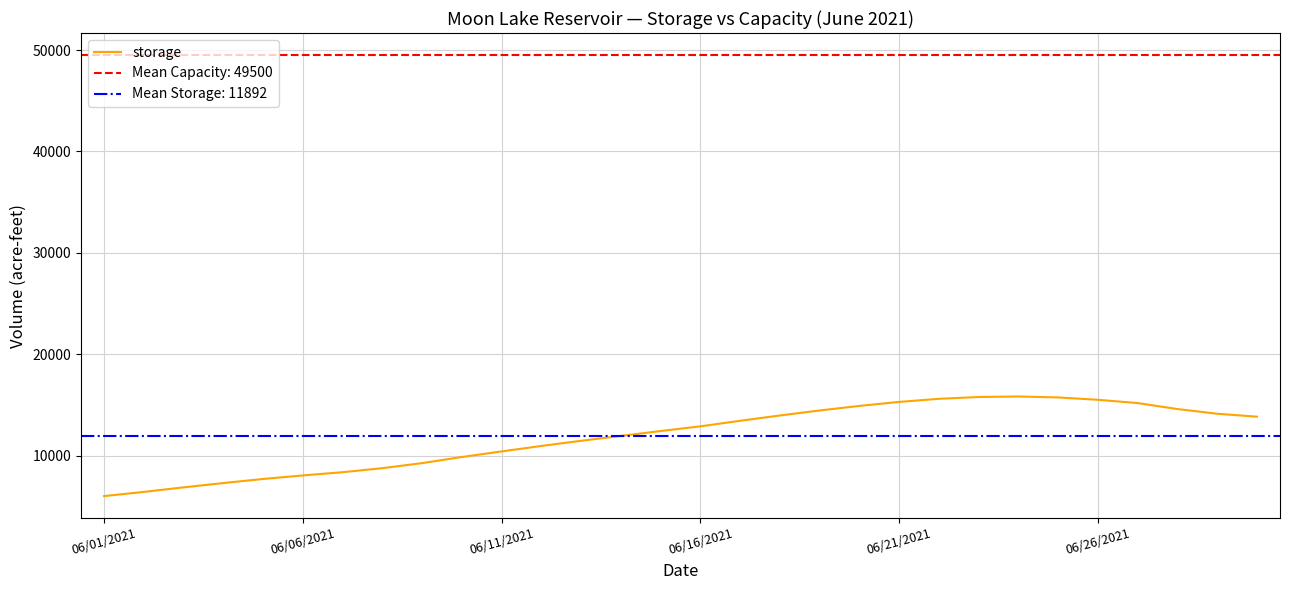

True or false: storage has a value of 15502 at 06/26/2021.

True